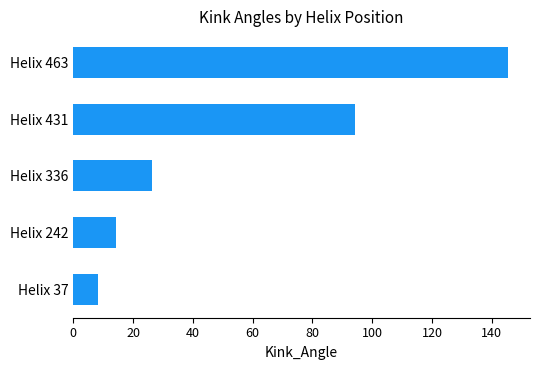

At which category does the chart reach its peak across all series?

Helix 463